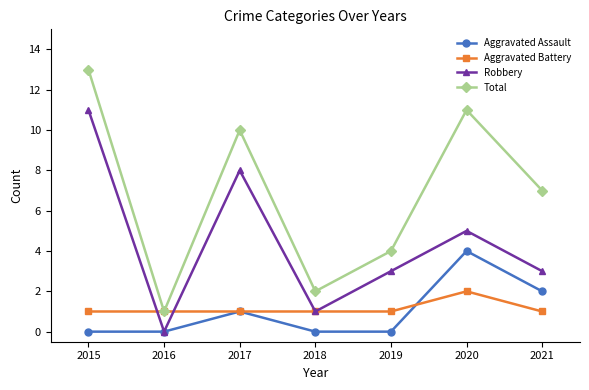

How many positive values does the Robbery series have?

6